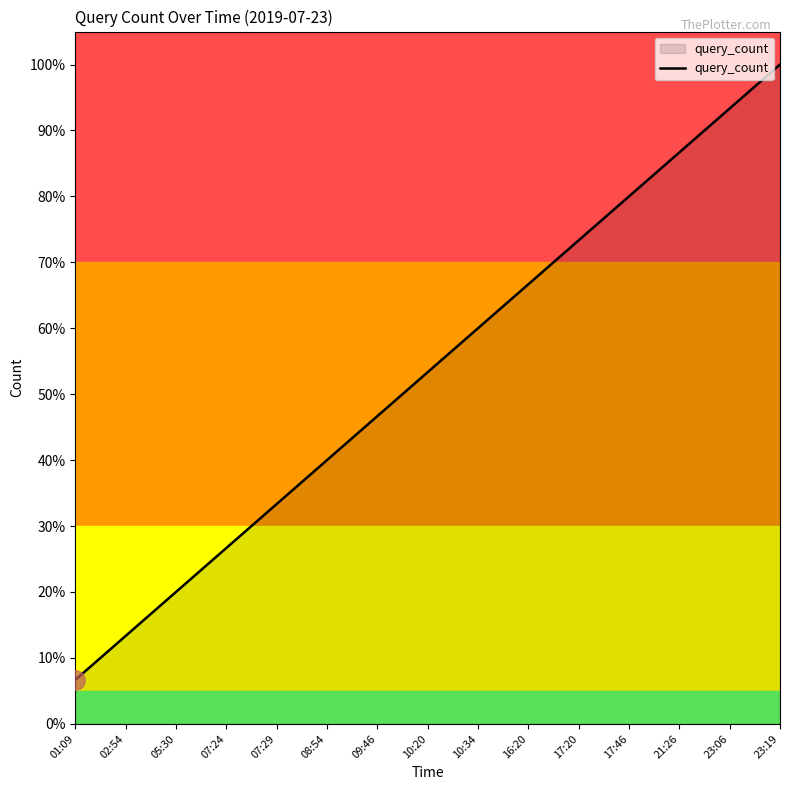

Rank the categories by value from lowest to highest.

01:09, 02:54, 05:30, 07:24, 07:29, 08:54, 09:46, 10:20, 10:34, 16:20, 17:20, 17:46, 21:26, 23:06, 23:19